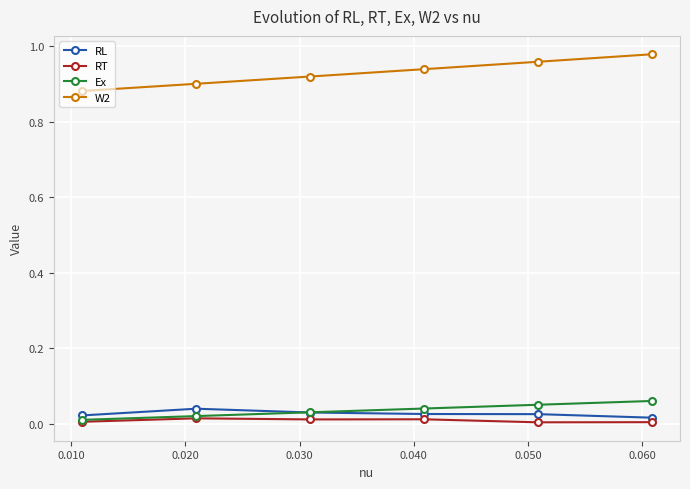

What are all the series names shown in the legend?

RL, RT, Ex, W2